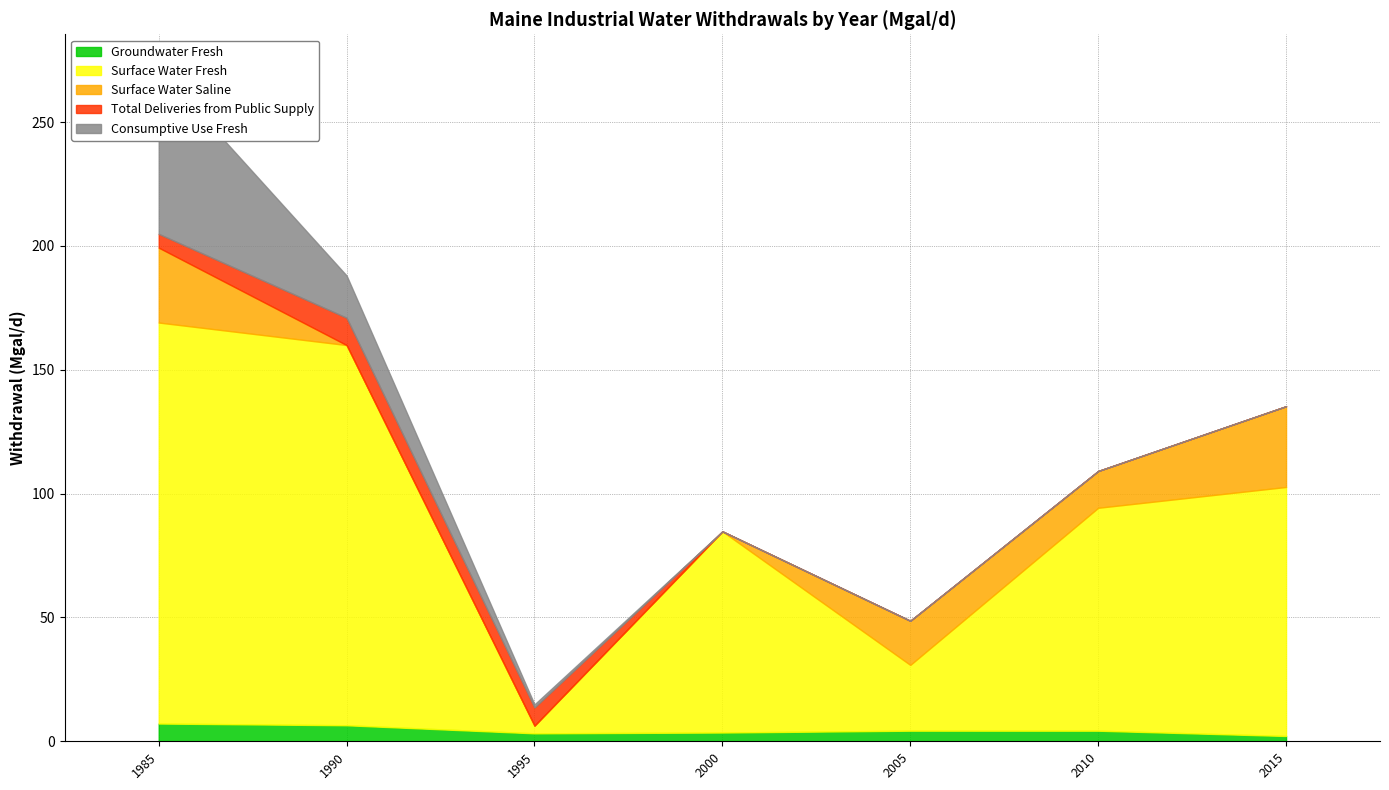

At which label does Groundwater Fresh reach its peak?

1985